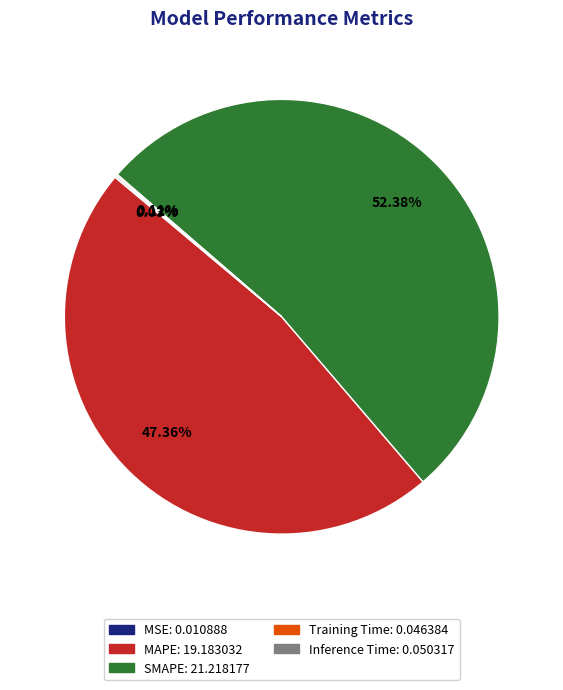

What percentage is the MAPE slice, to the nearest percent?

47%